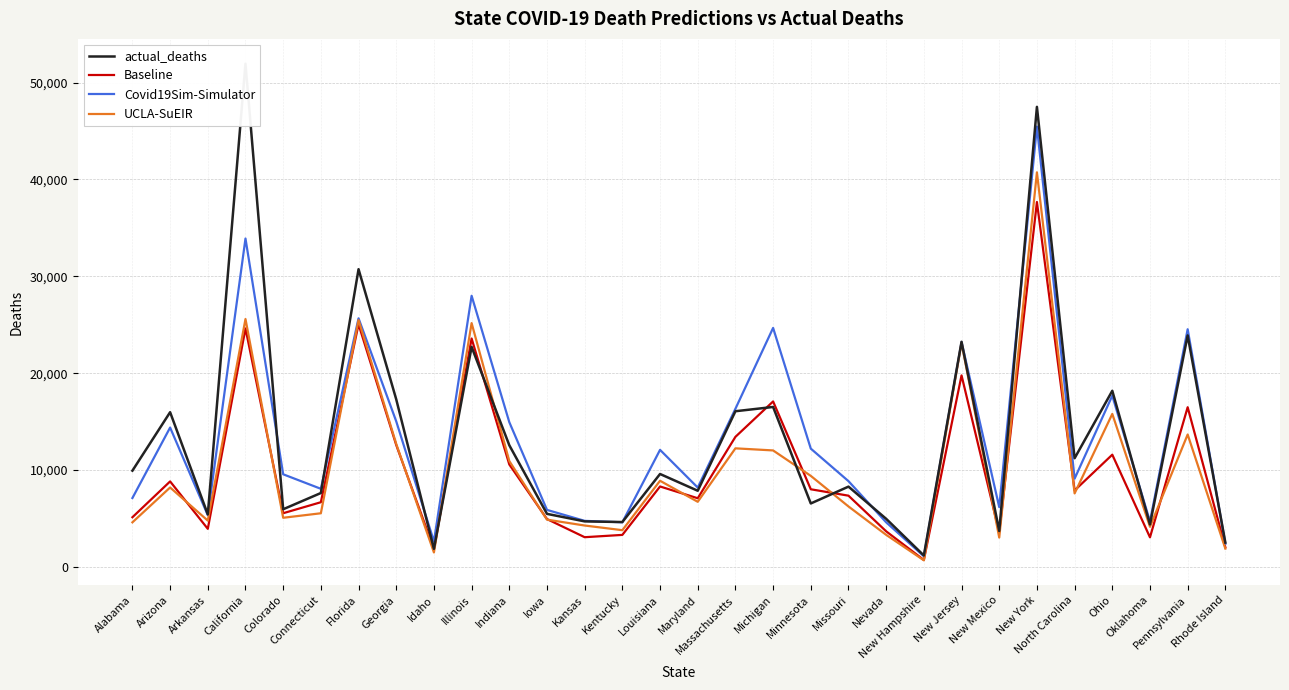

Where is the first local maximum for UCLA-SuEIR?

Arizona